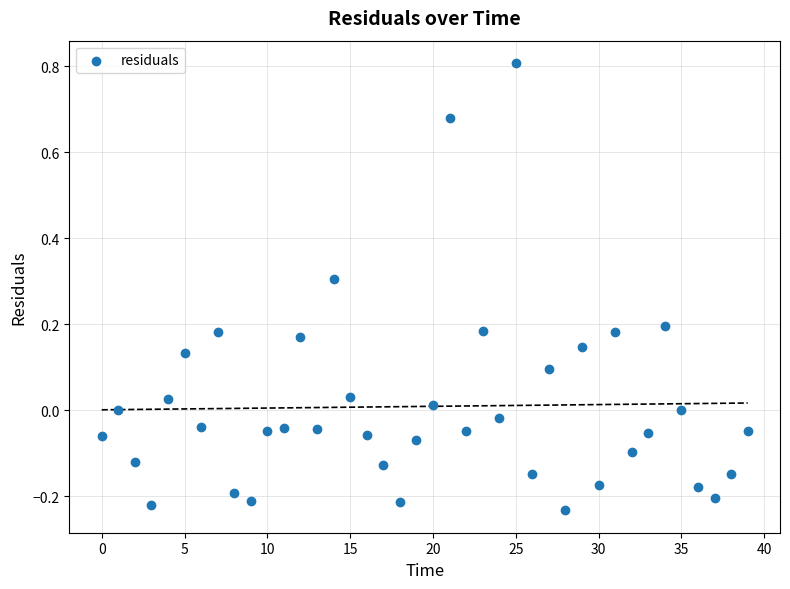

What is the range of Y values (max minus min)?

1.0